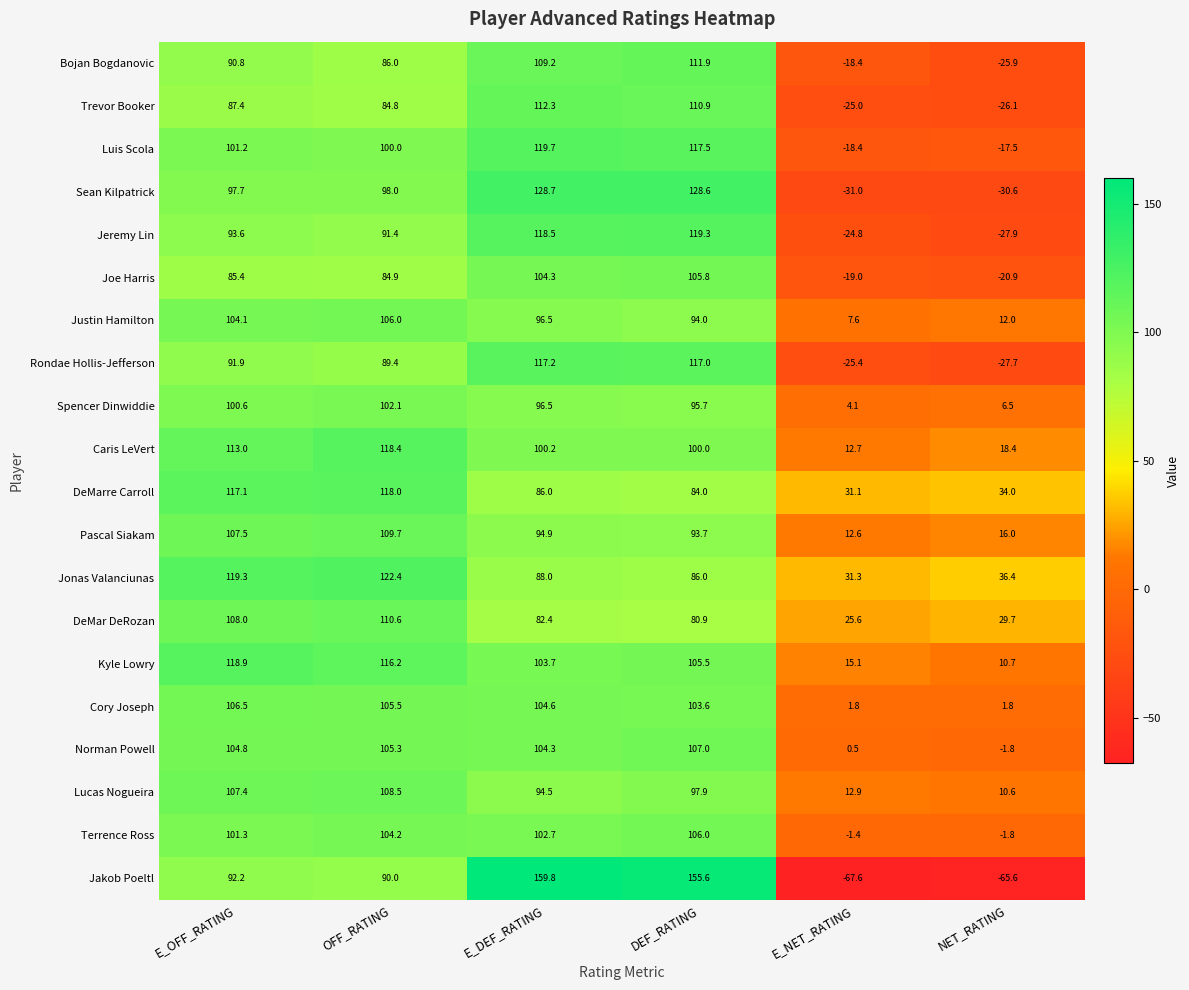

Rank the series at OFF_RATING from lowest to highest value.

Trevor Booker, Joe Harris, Bojan Bogdanovic, Rondae Hollis-Jefferson, Jakob Poeltl, Jeremy Lin, Sean Kilpatrick, Luis Scola, Spencer Dinwiddie, Terrence Ross, Norman Powell, Cory Joseph, Justin Hamilton, Lucas Nogueira, Pascal Siakam, DeMar DeRozan, Kyle Lowry, DeMarre Carroll, Caris LeVert, Jonas Valanciunas